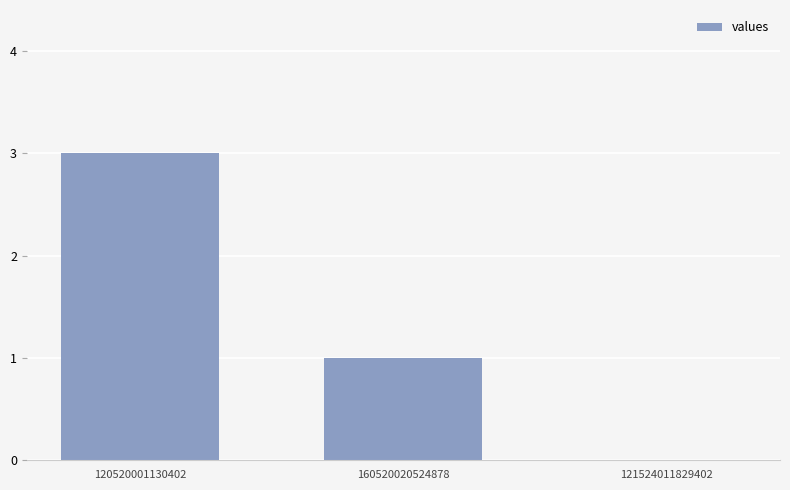

What is the change in value from 120520001130402 to 160520020524878?

-2